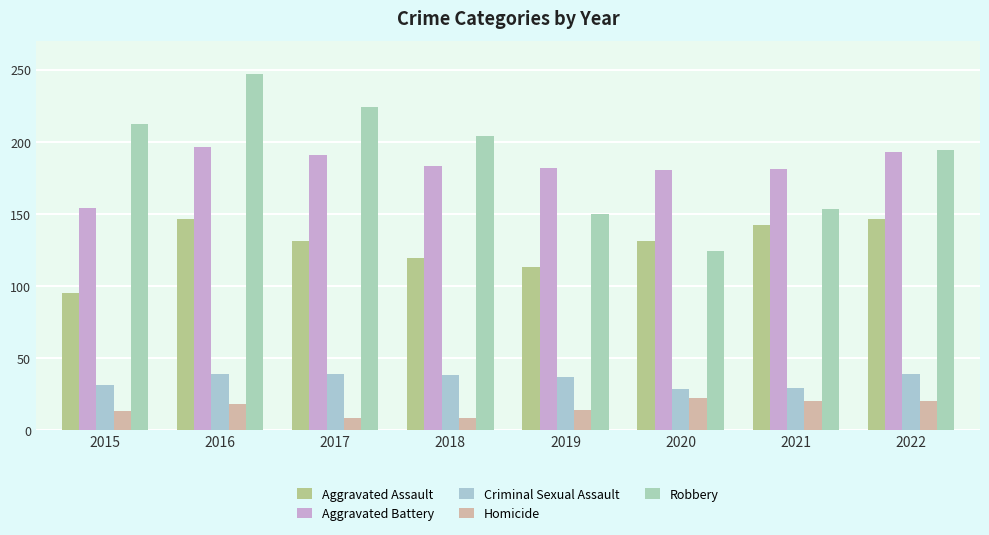

Rank the series at 2020 from highest to lowest value.

Aggravated Battery, Aggravated Assault, Robbery, Criminal Sexual Assault, Homicide